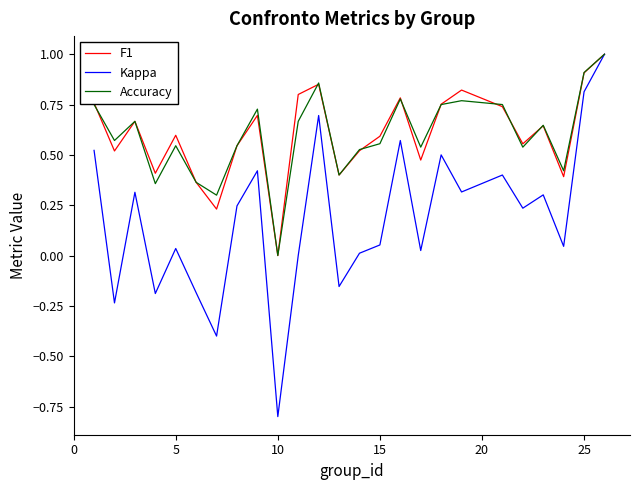

What is the maximum value for F1?

1.0